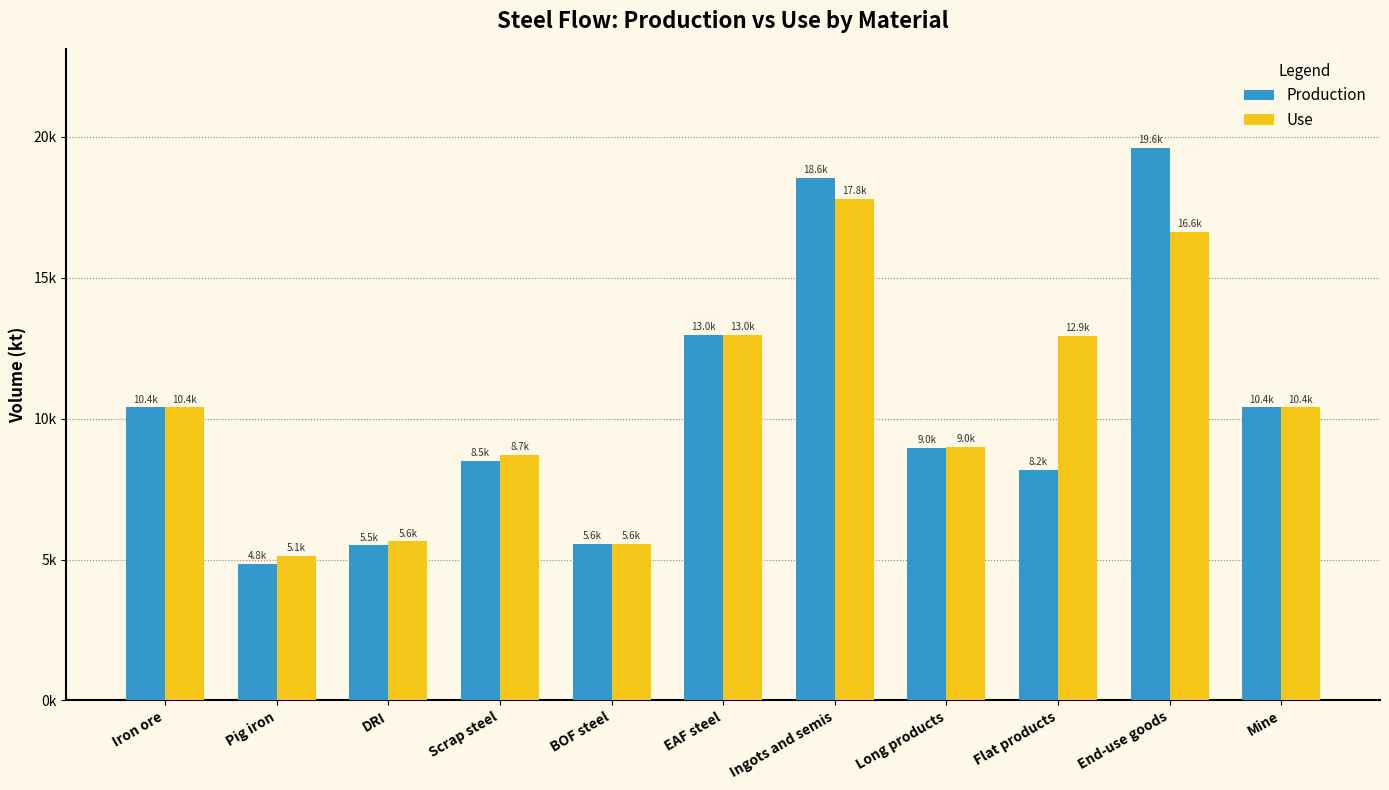

Does the chart contain any negative values?

No